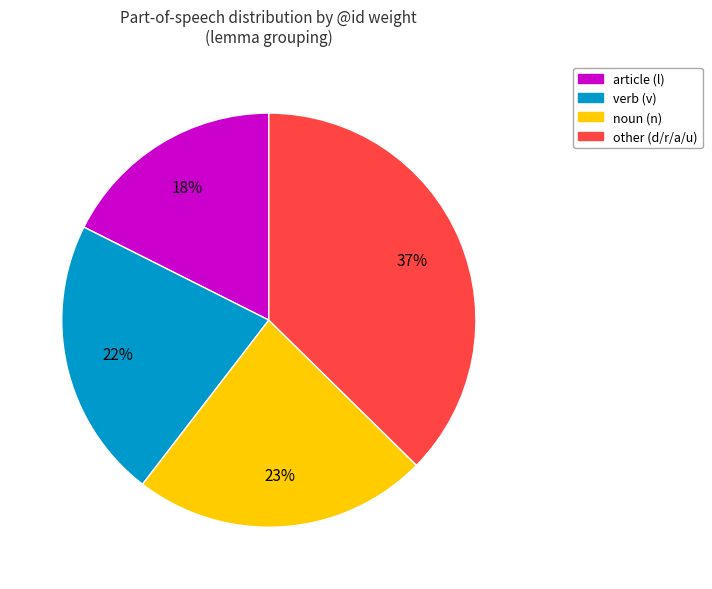

To the nearest percent, what is the average slice percentage?

25%